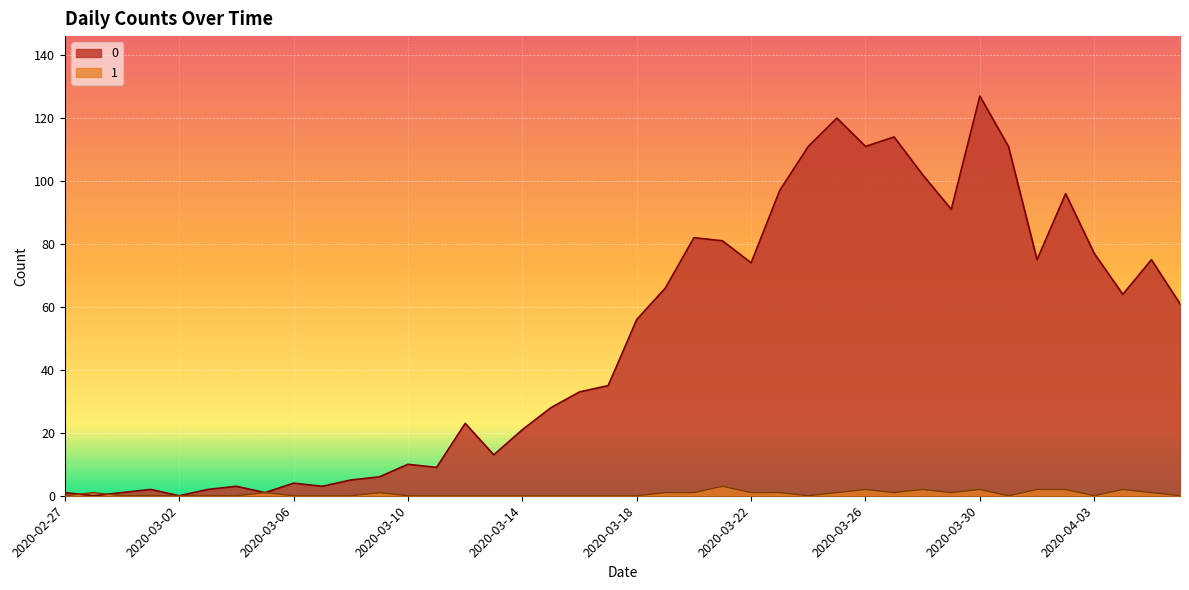

Where is the first local maximum for 0?

2020-03-01